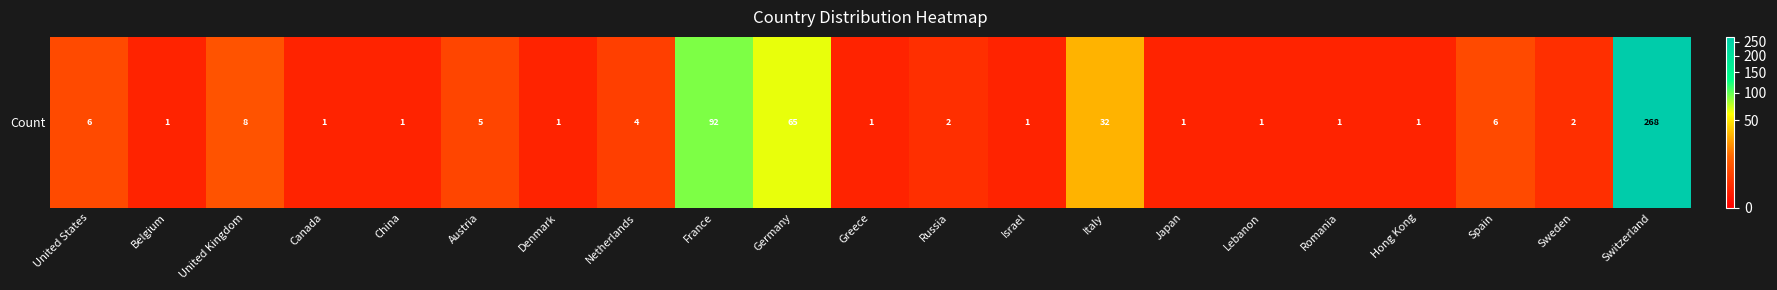

How many values are below 2?

10